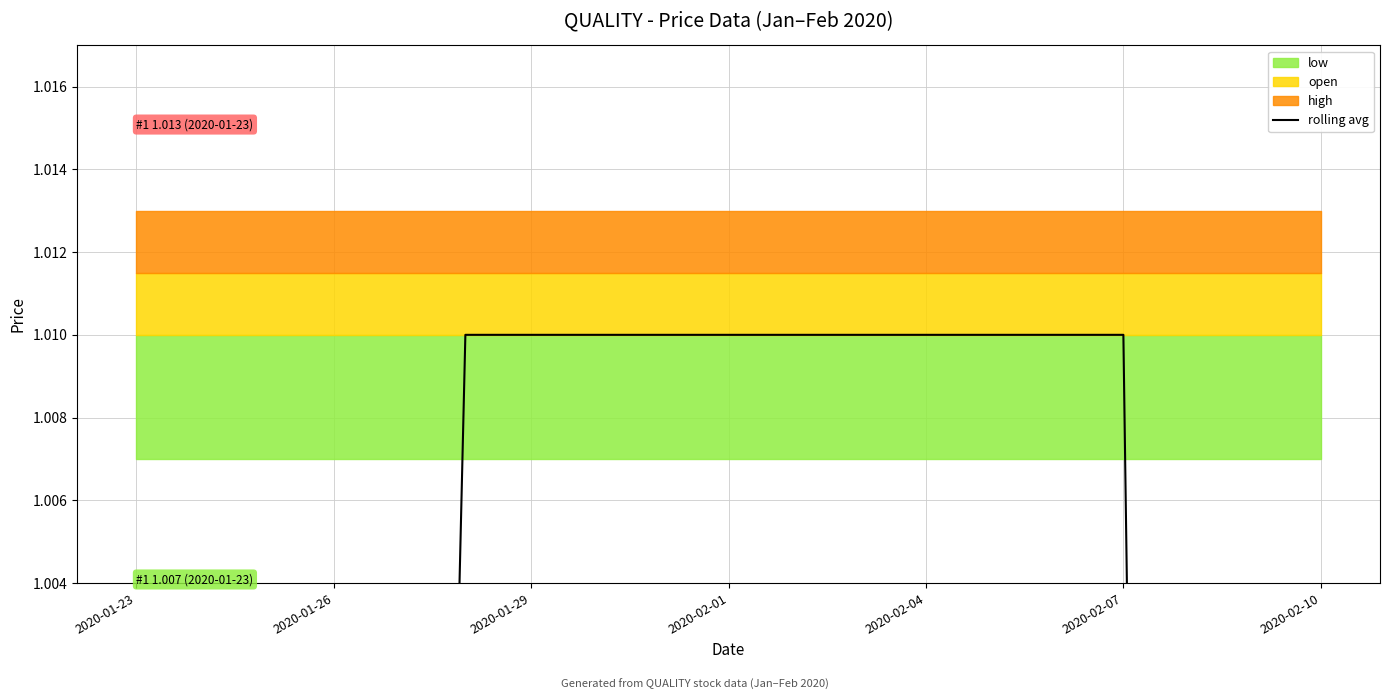

Count the number of values greater than 1.

8